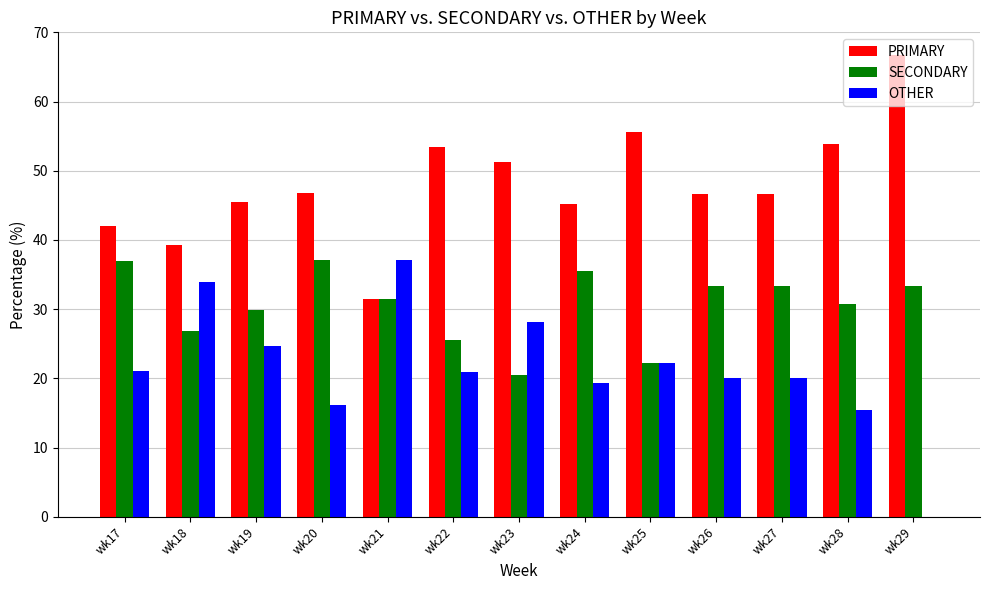

How many groups of bars are there?

13